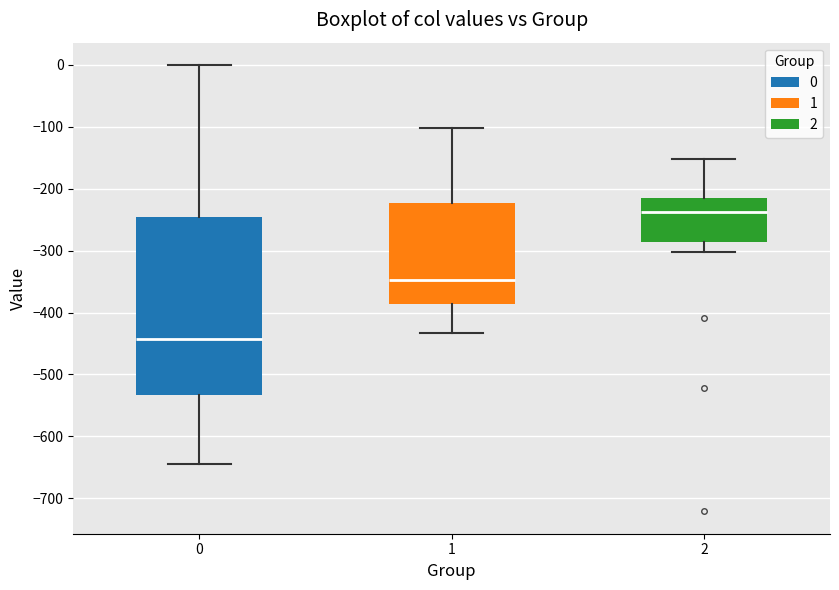

Where does the median line of the box at x = 1 sit on the y-axis? The values are not printed on the chart, so give them approximately, as read against the axis.

-350